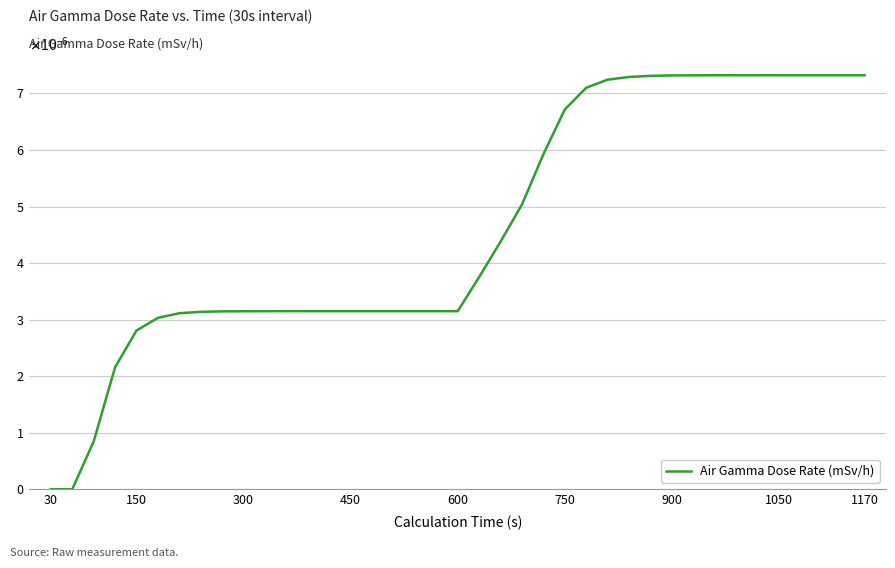

Is this an area chart (filled region under the line)?

No